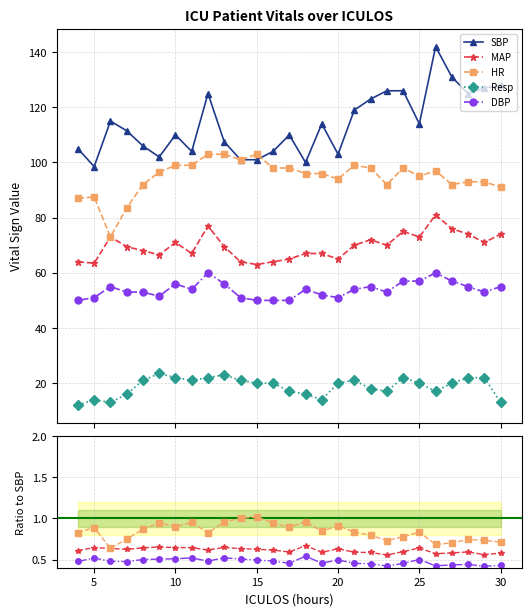

What is the total value across all series at 12?

387.0